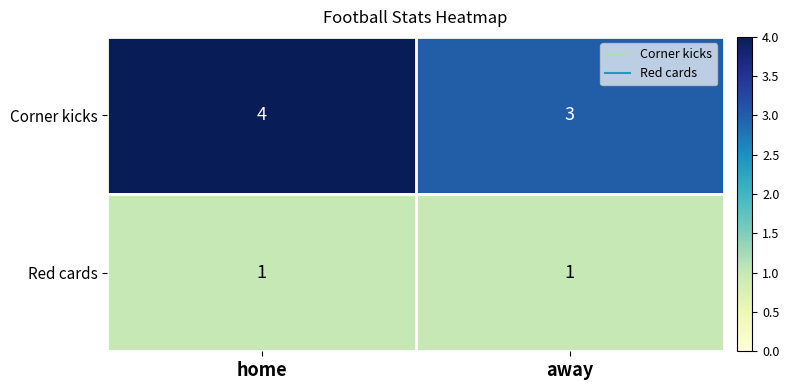

The value of Corner kicks at home is 4. True or false?

True